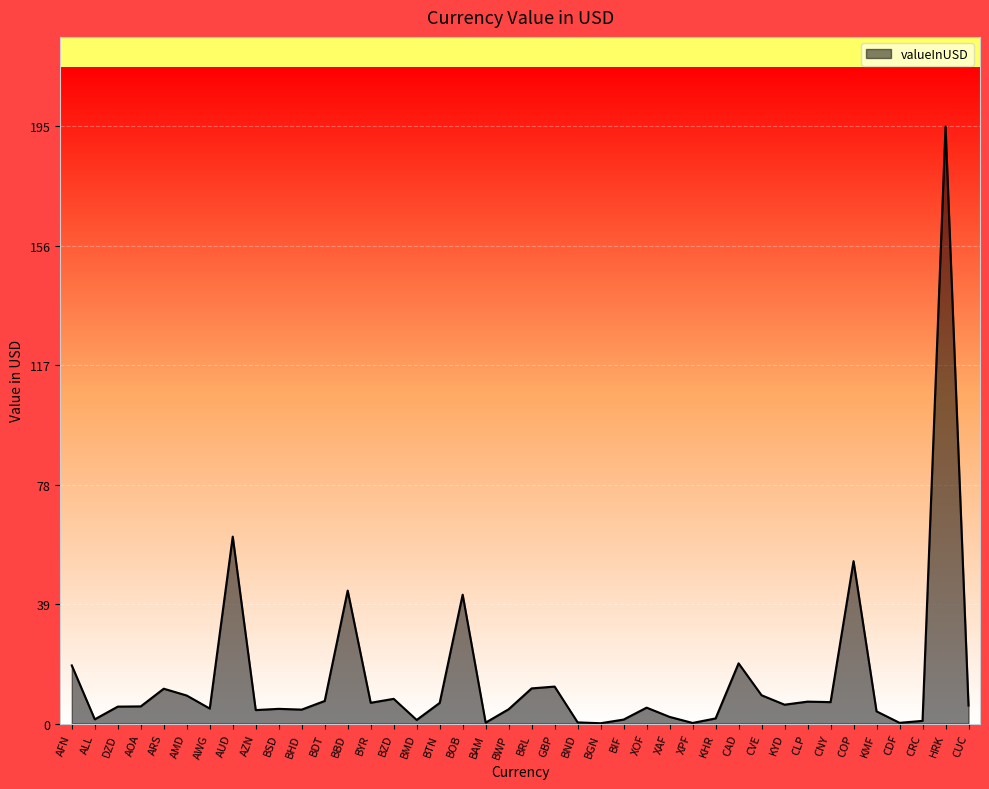

At which label does the data first exceed 5?

AFN